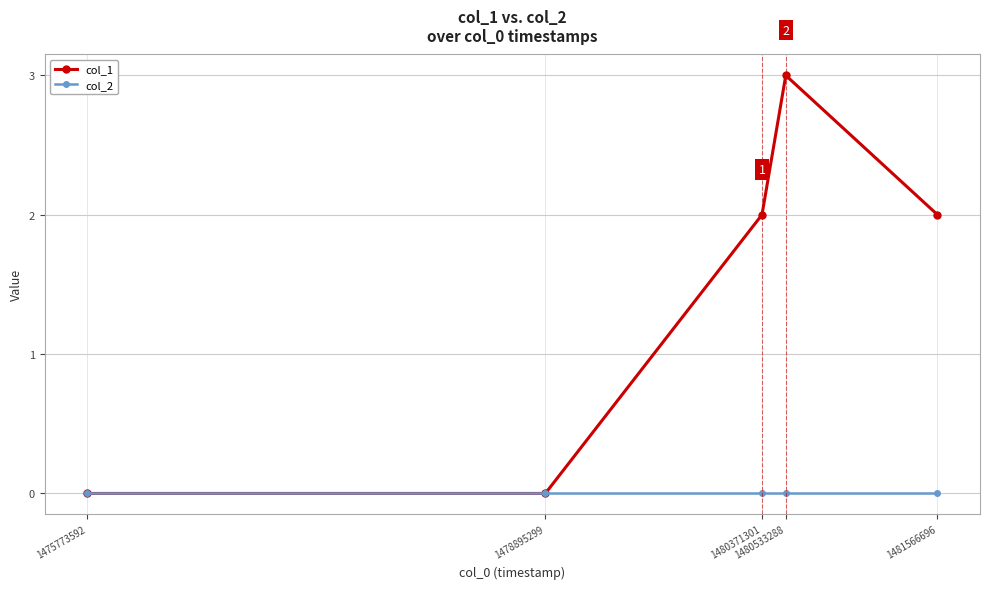

What is the greatest value displayed?

3